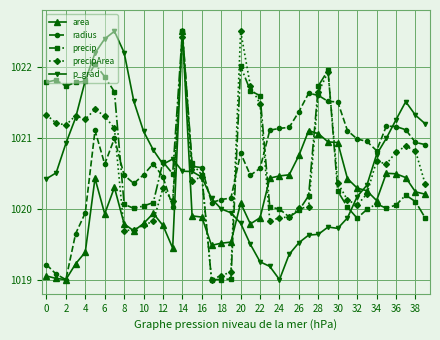

How many times do radius and p_grad cross each other?

4